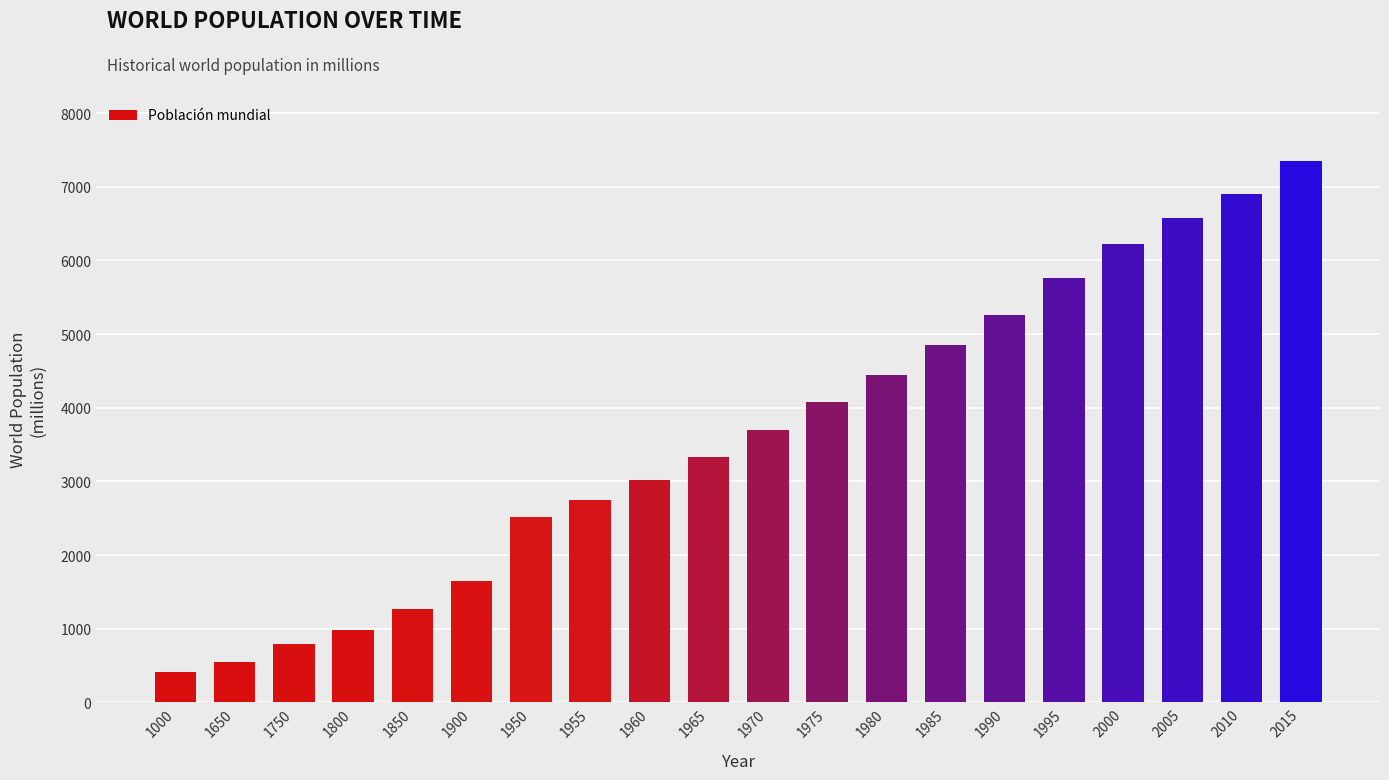

Reading left to right, what are all the values shown in this chart?

410	545	791	981	1262	1650	2516	2751	3018	3335	3697	4077	4446	4854	5259	5759	6228	6574	6894	7349